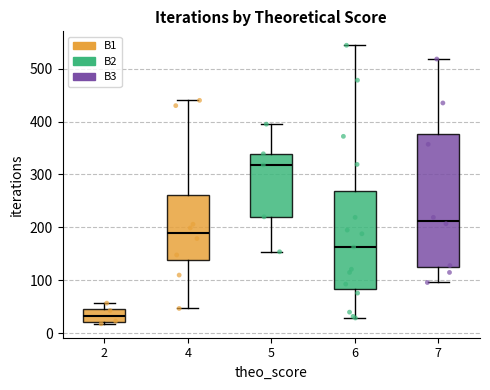

Which box's median line is the lowest?

2